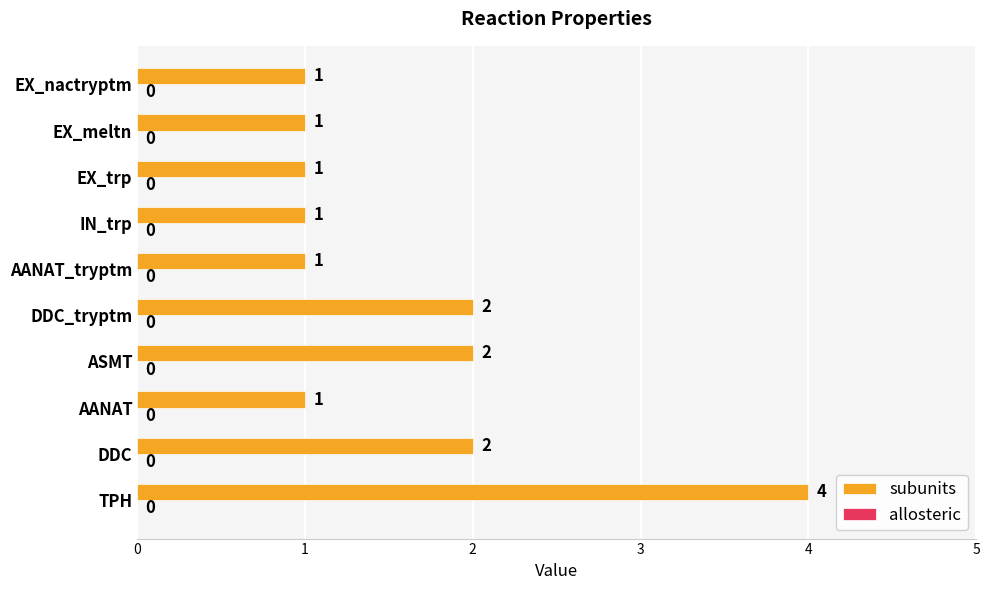

What is the difference between the maximum and minimum values?

3